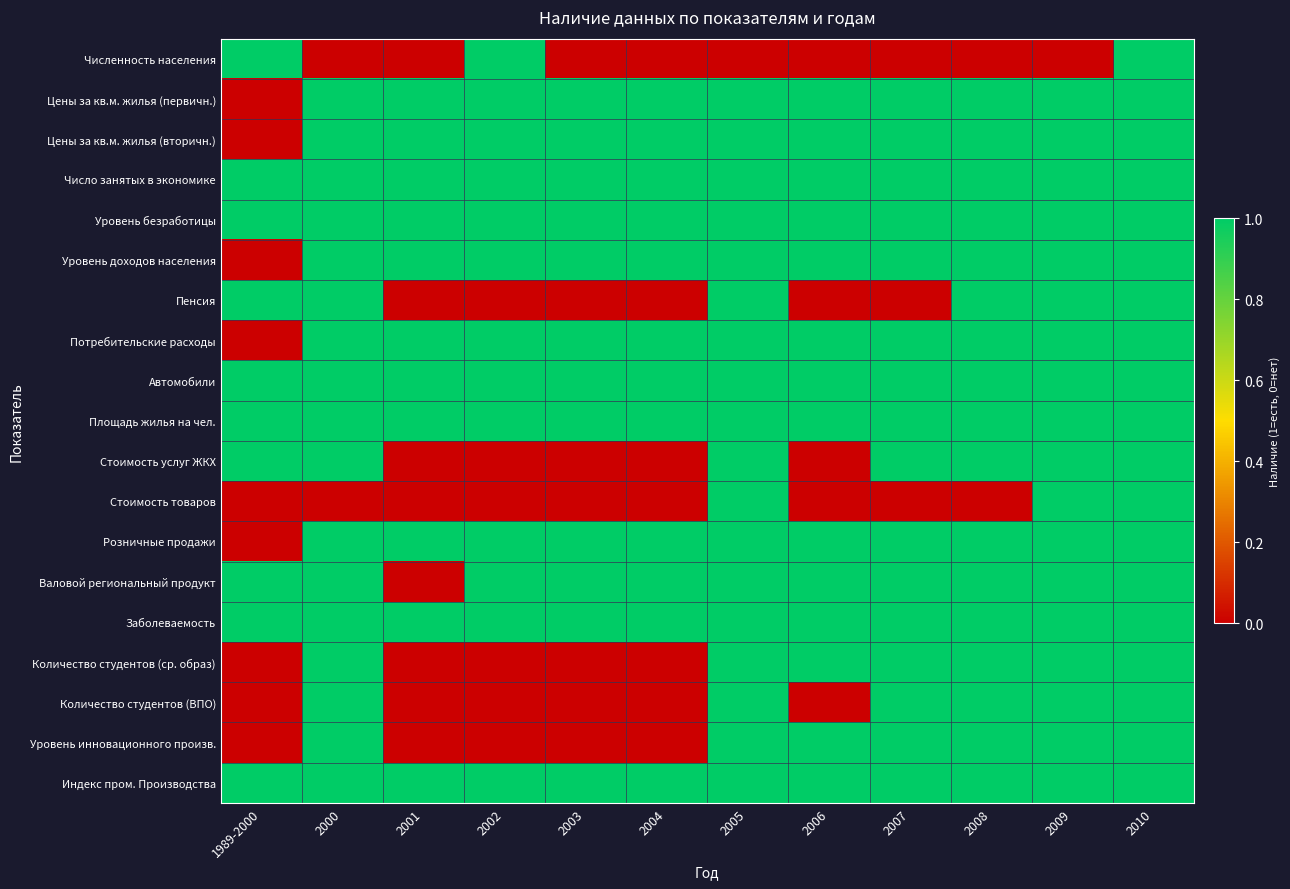

Reading left to right, transcribe all the data shown in this chart.

Численность населения: 1989-2000=1	2000=0	2001=0	2002=1	2003=0	2004=0	2005=0	2006=0	2007=0	2008=0	2009=0	2010=1
Цены за кв.м. жилья (первичн.): 1989-2000=0	2000=1	2001=1	2002=1	2003=1	2004=1	2005=1	2006=1	2007=1	2008=1	2009=1	2010=1
Цены за кв.м. жилья (вторичн.): 1989-2000=0	2000=1	2001=1	2002=1	2003=1	2004=1	2005=1	2006=1	2007=1	2008=1	2009=1	2010=1
Число занятых в экономике: 1989-2000=1	2000=1	2001=1	2002=1	2003=1	2004=1	2005=1	2006=1	2007=1	2008=1	2009=1	2010=1
Уровень безработицы: 1989-2000=1	2000=1	2001=1	2002=1	2003=1	2004=1	2005=1	2006=1	2007=1	2008=1	2009=1	2010=1
Уровень доходов населения: 1989-2000=0	2000=1	2001=1	2002=1	2003=1	2004=1	2005=1	2006=1	2007=1	2008=1	2009=1	2010=1
Пенсия: 1989-2000=1	2000=1	2001=0	2002=0	2003=0	2004=0	2005=1	2006=0	2007=0	2008=1	2009=1	2010=1
Потребительские расходы: 1989-2000=0	2000=1	2001=1	2002=1	2003=1	2004=1	2005=1	2006=1	2007=1	2008=1	2009=1	2010=1
Автомобили: 1989-2000=1	2000=1	2001=1	2002=1	2003=1	2004=1	2005=1	2006=1	2007=1	2008=1	2009=1	2010=1
Площадь жилья на чел.: 1989-2000=1	2000=1	2001=1	2002=1	2003=1	2004=1	2005=1	2006=1	2007=1	2008=1	2009=1	2010=1
Стоимость услуг ЖКХ: 1989-2000=1	2000=1	2001=0	2002=0	2003=0	2004=0	2005=1	2006=0	2007=1	2008=1	2009=1	2010=1
Стоимость товаров: 1989-2000=0	2000=0	2001=0	2002=0	2003=0	2004=0	2005=1	2006=0	2007=0	2008=0	2009=1	2010=1
Розничные продажи: 1989-2000=0	2000=1	2001=1	2002=1	2003=1	2004=1	2005=1	2006=1	2007=1	2008=1	2009=1	2010=1
Валовой региональный продукт: 1989-2000=1	2000=1	2001=0	2002=1	2003=1	2004=1	2005=1	2006=1	2007=1	2008=1	2009=1	2010=1
Заболеваемость: 1989-2000=1	2000=1	2001=1	2002=1	2003=1	2004=1	2005=1	2006=1	2007=1	2008=1	2009=1	2010=1
Количество студентов (ср. образ): 1989-2000=0	2000=1	2001=0	2002=0	2003=0	2004=0	2005=1	2006=1	2007=1	2008=1	2009=1	2010=1
Количество студентов (ВПО): 1989-2000=0	2000=1	2001=0	2002=0	2003=0	2004=0	2005=1	2006=0	2007=1	2008=1	2009=1	2010=1
Уровень инновационного произв.: 1989-2000=0	2000=1	2001=0	2002=0	2003=0	2004=0	2005=1	2006=1	2007=1	2008=1	2009=1	2010=1
Индекс пром. Производства: 1989-2000=1	2000=1	2001=1	2002=1	2003=1	2004=1	2005=1	2006=1	2007=1	2008=1	2009=1	2010=1